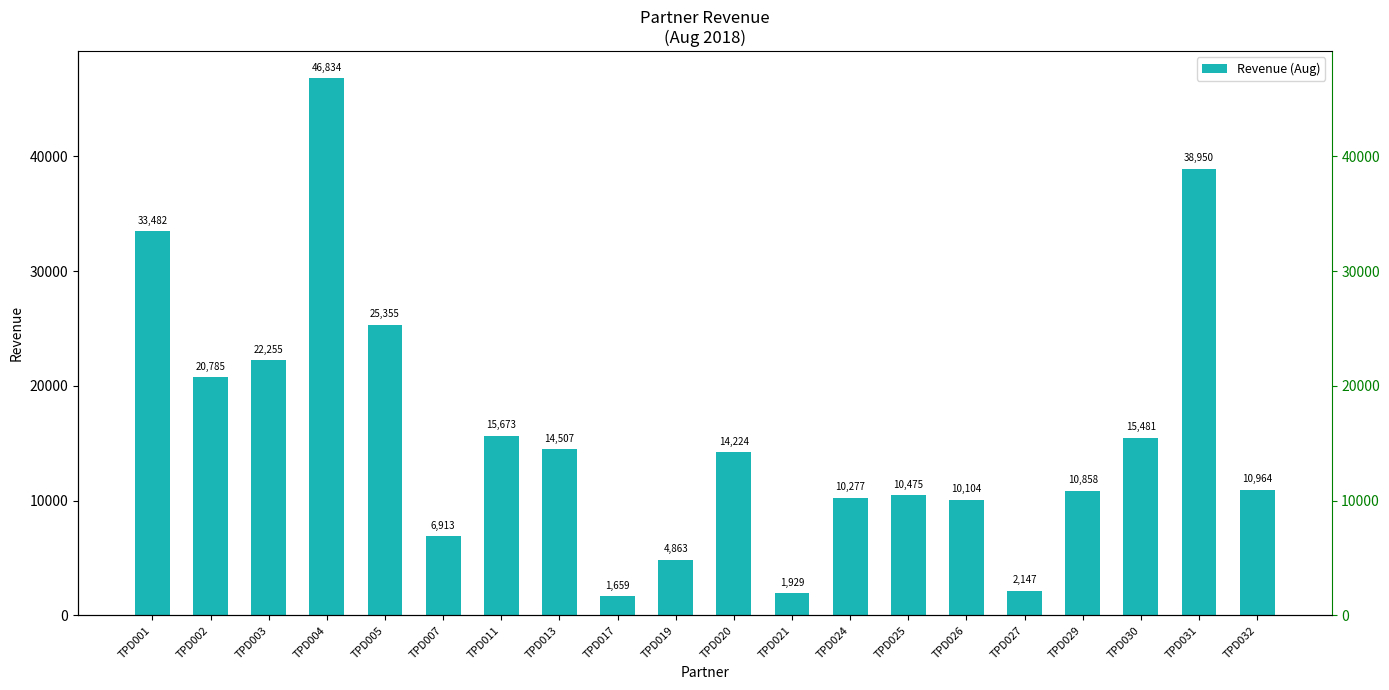

Is it true that the value at TPD030 is 4773?

False